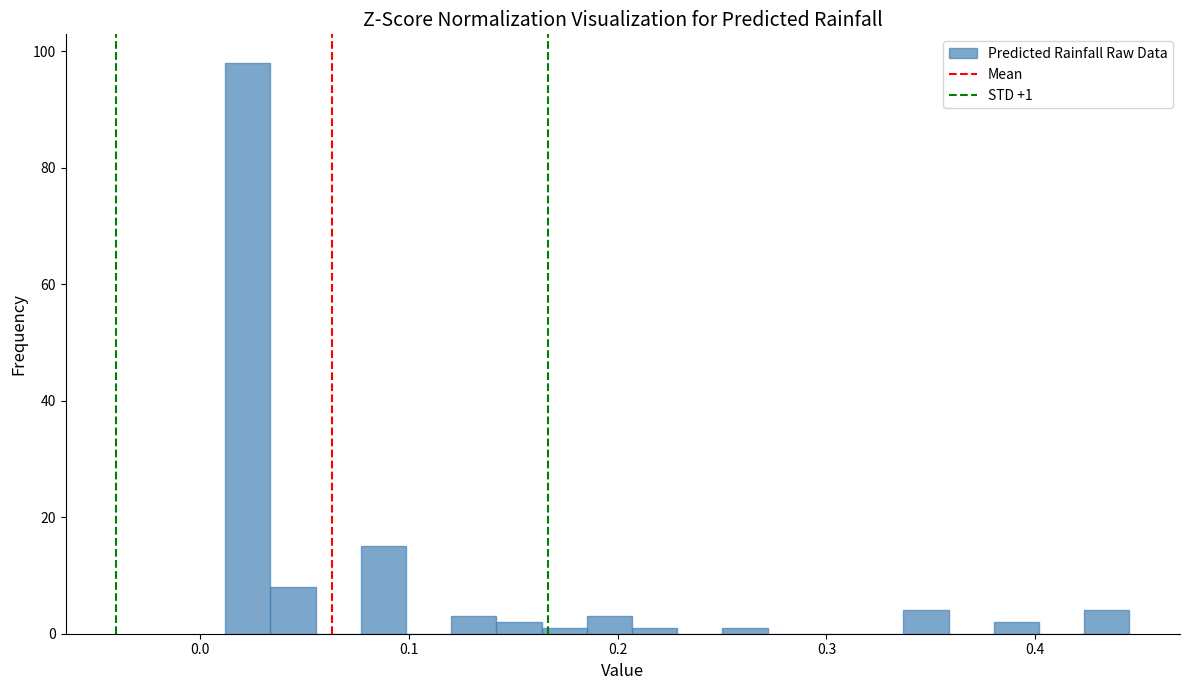

Read against the x-axis, roughly where is the centre of the tallest bar?

0.02